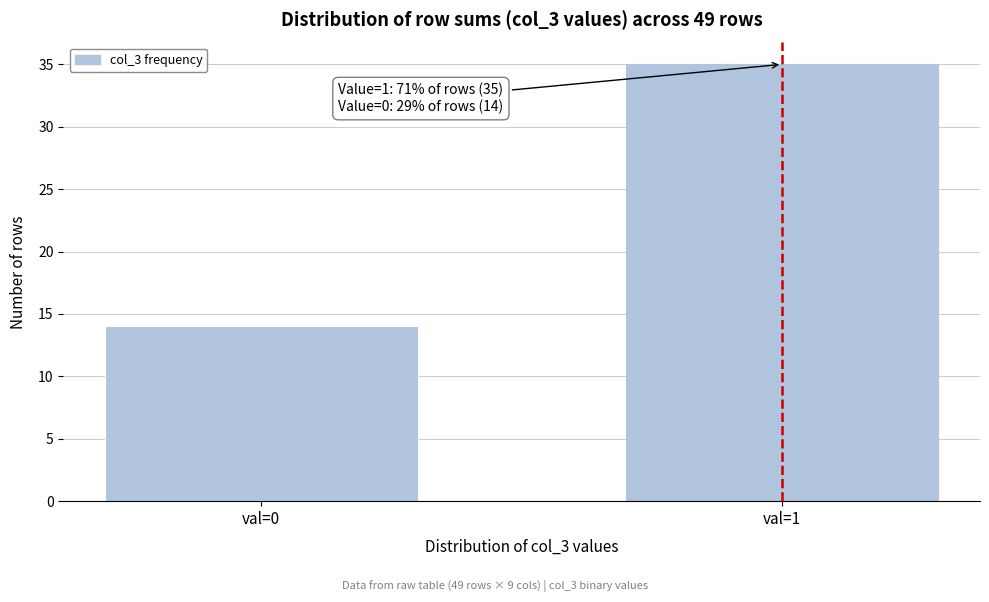

Reading right to left, transcribe all the data shown in this chart.

35	14